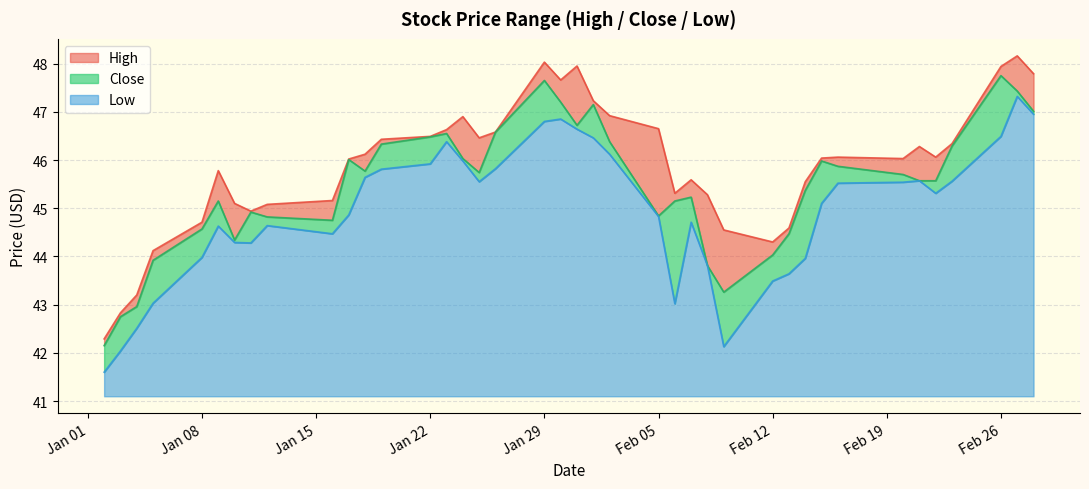

At 2018-01-24, list the series in order from smallest to largest.

Low, Close, High